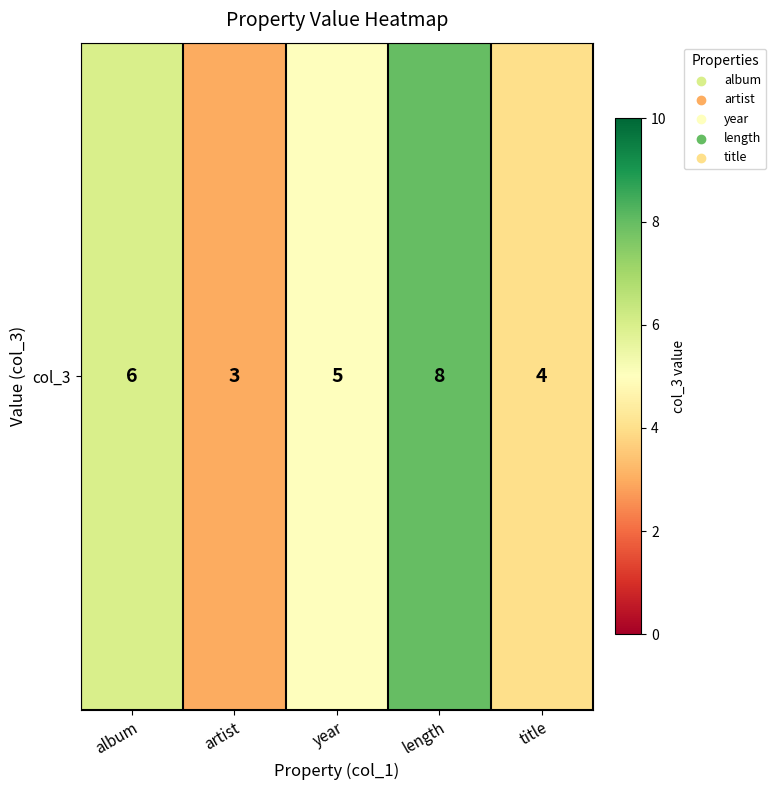

Which label corresponds to the smallest value in the chart?

artist